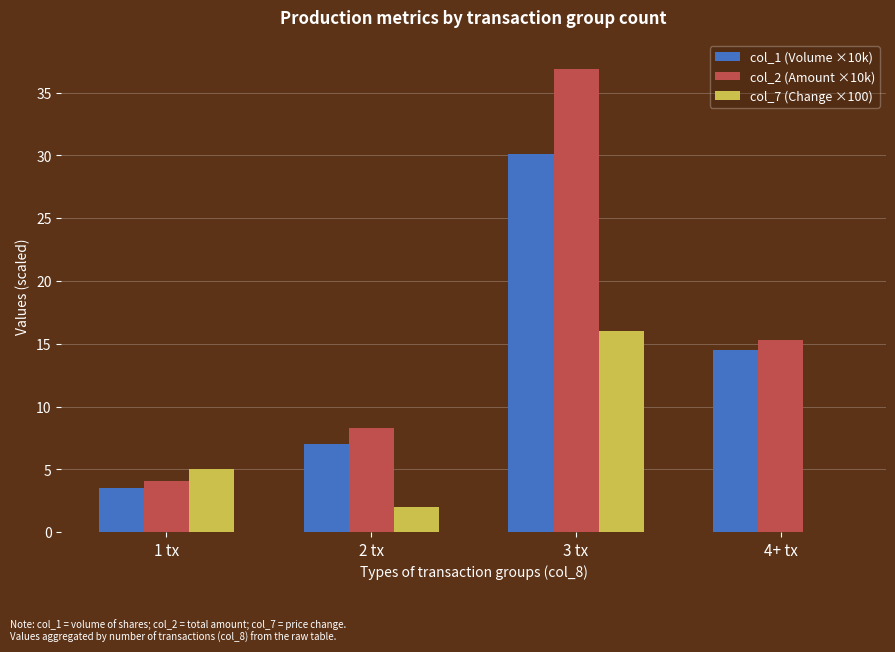

Rank the series by their maximum value, from lowest to highest.

col_7 (Change ×100), col_1 (Volume ×10k), col_2 (Amount ×10k)